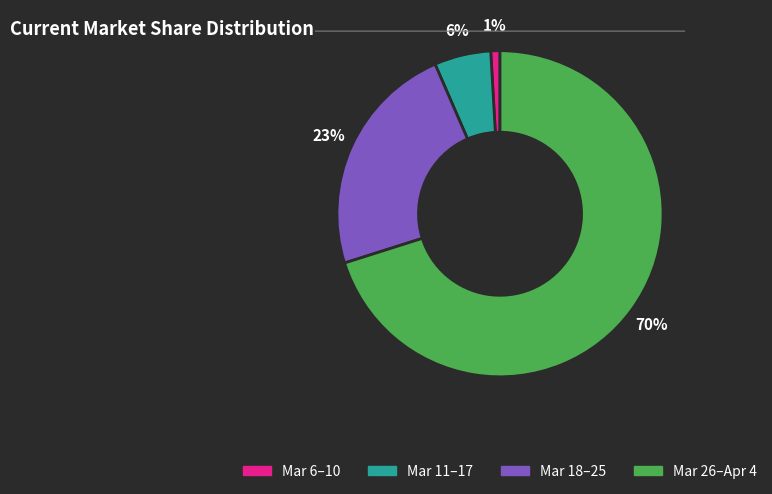

Is there any slice that represents more than half of the pie?

Yes